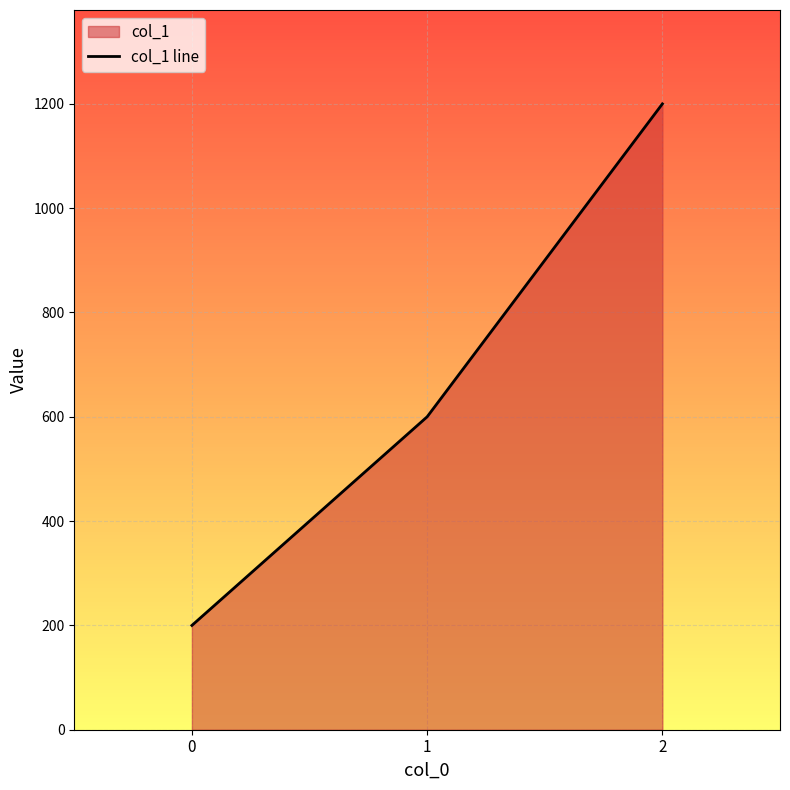

Does the chart display data point markers on the line(s)?

No